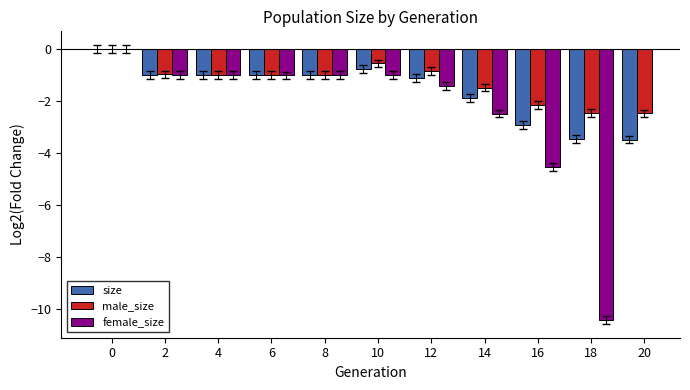

Count the number of categories in the chart.

11